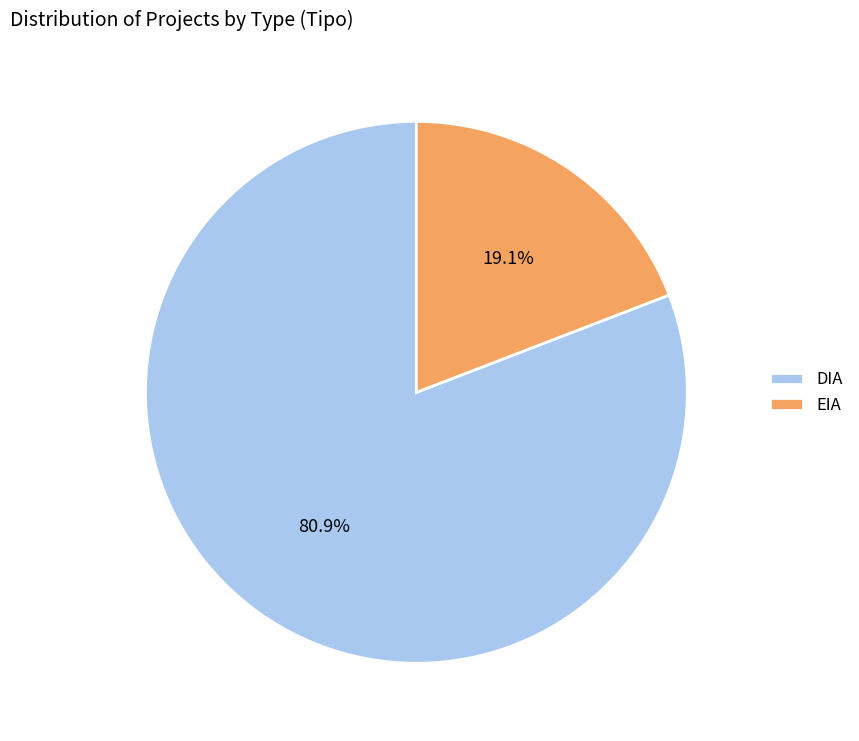

To the nearest percent, what percentage of the pie is EIA?

19%